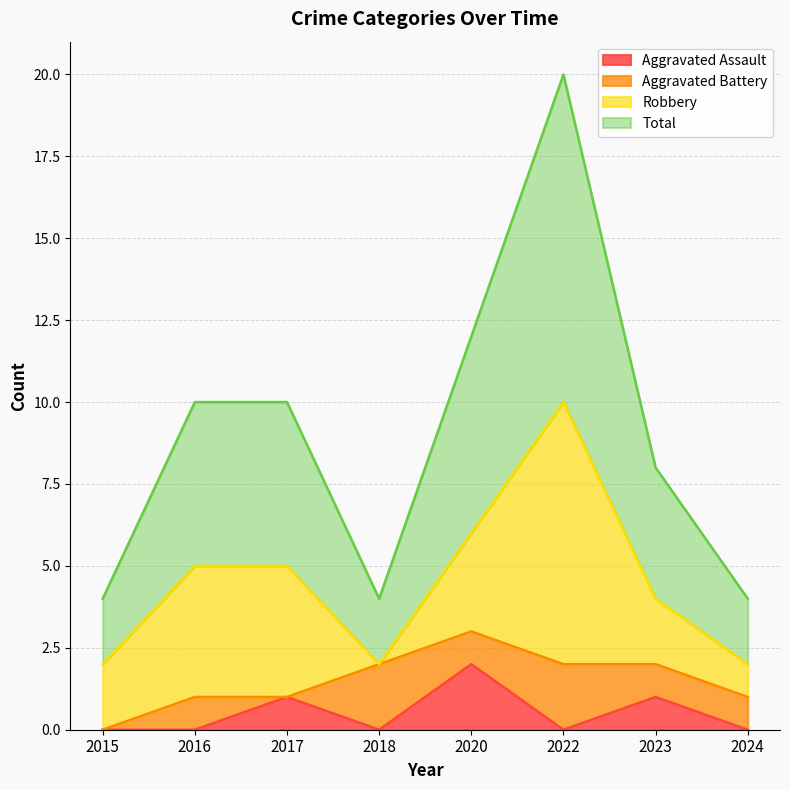

What is the maximum value shown in the chart?

10